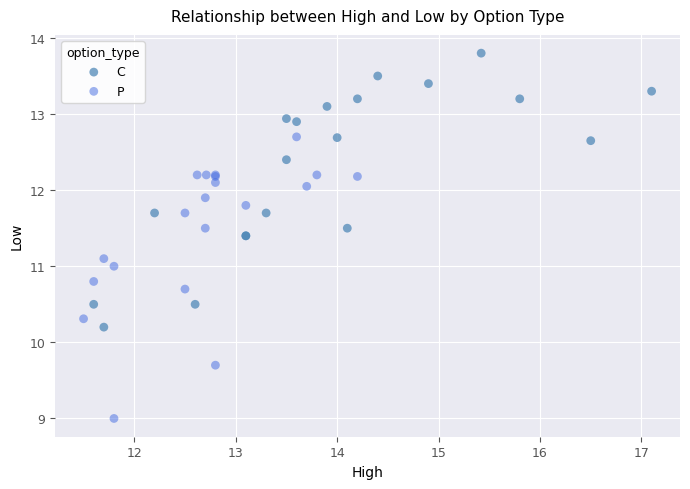

Which series reaches the minimum Y coordinate?

P